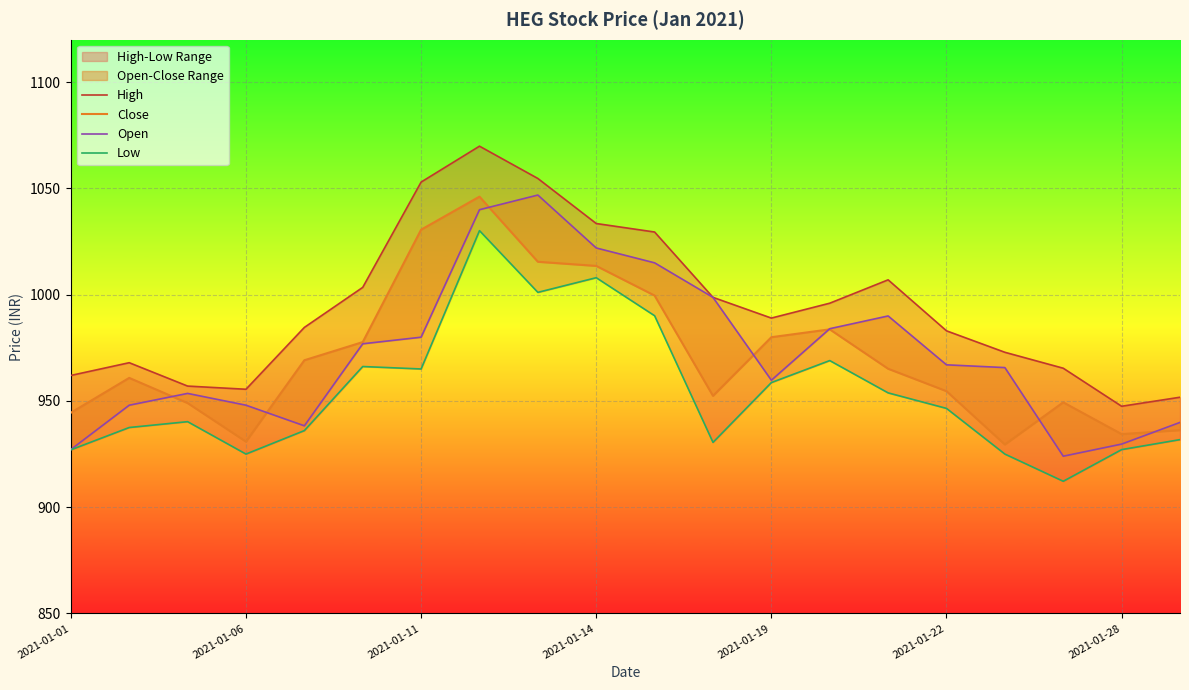

List the series in order of their peak value, lowest first.

Low, Close, Open, High